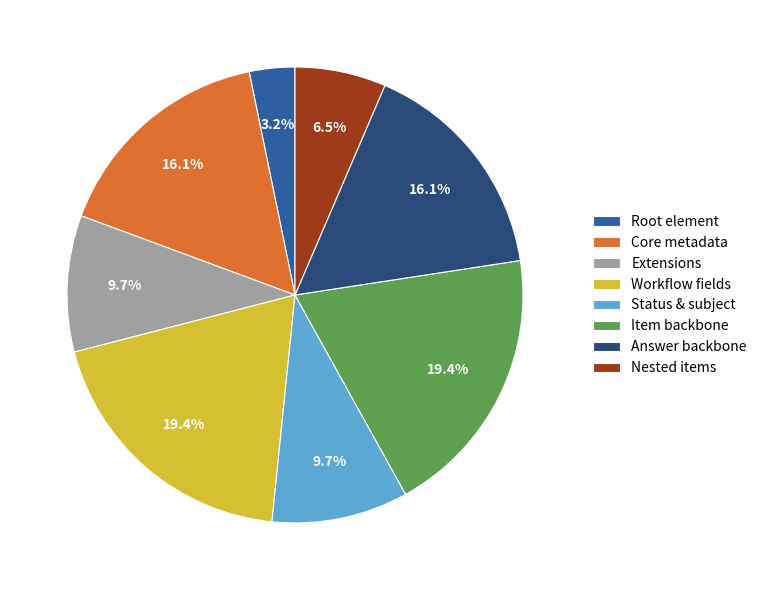

Combined, do Workflow fields and Nested items account for over 50%?

No